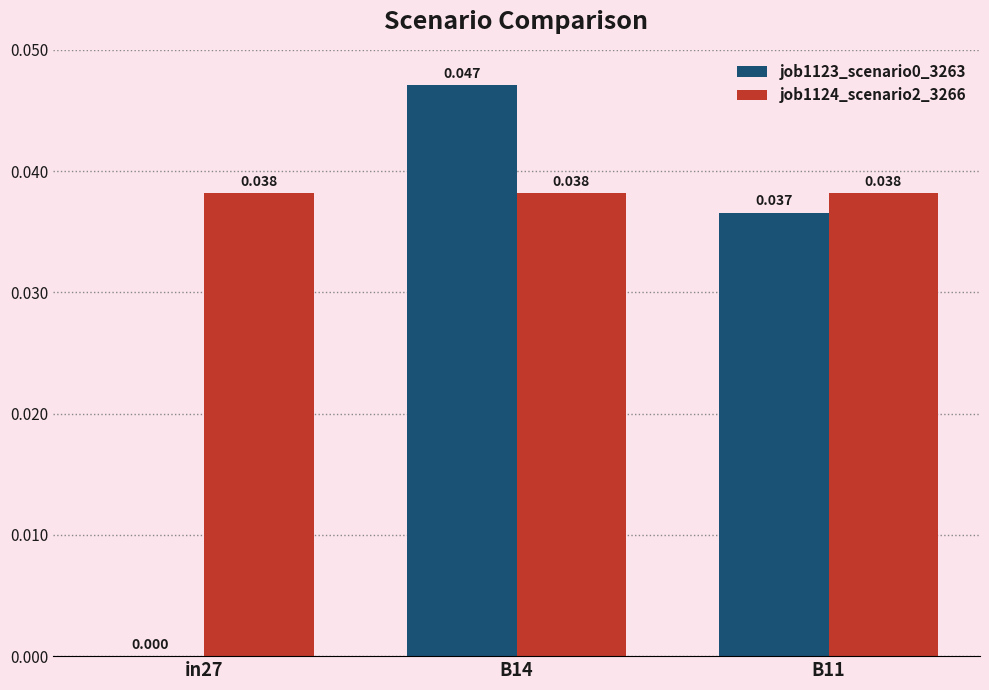

Which series has the widest spread of values?

job1123_scenario0_3263